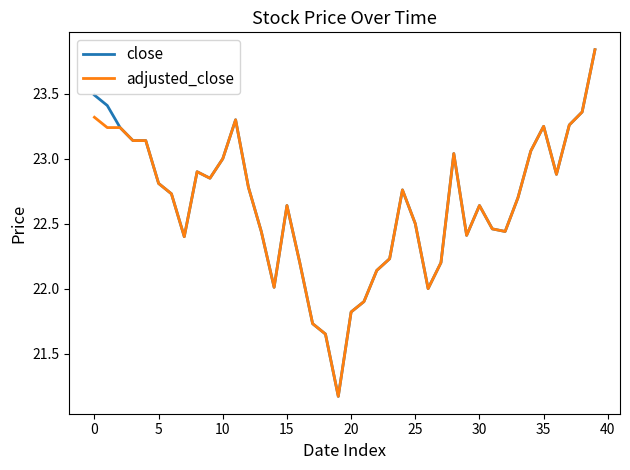

What are all the series names shown in the legend?

close, adjusted_close